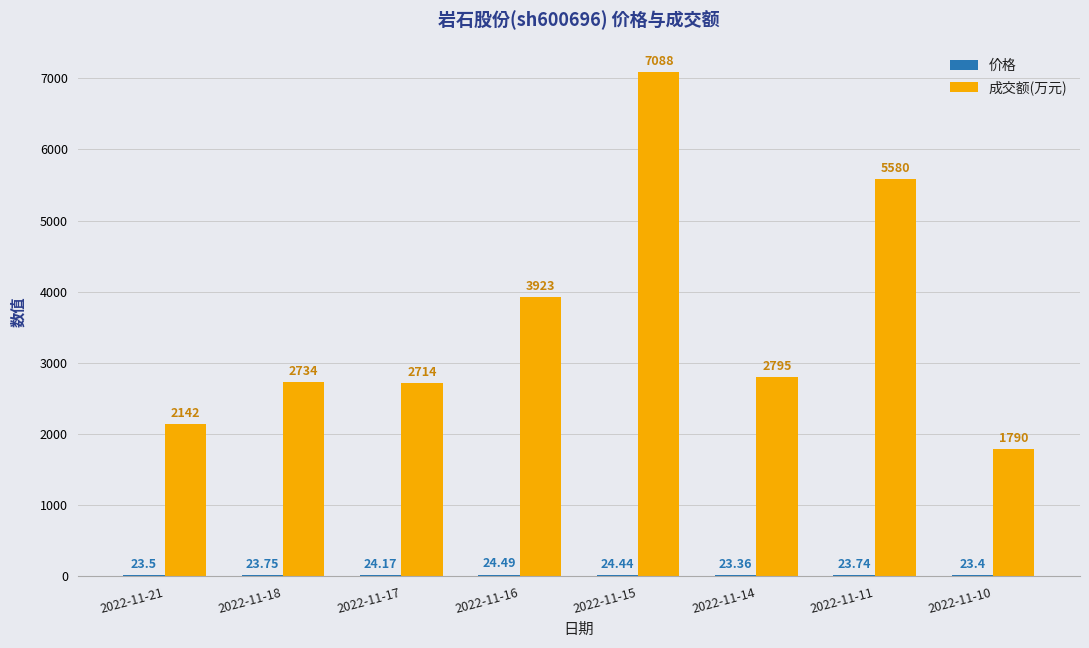

How many groups of bars are there?

8